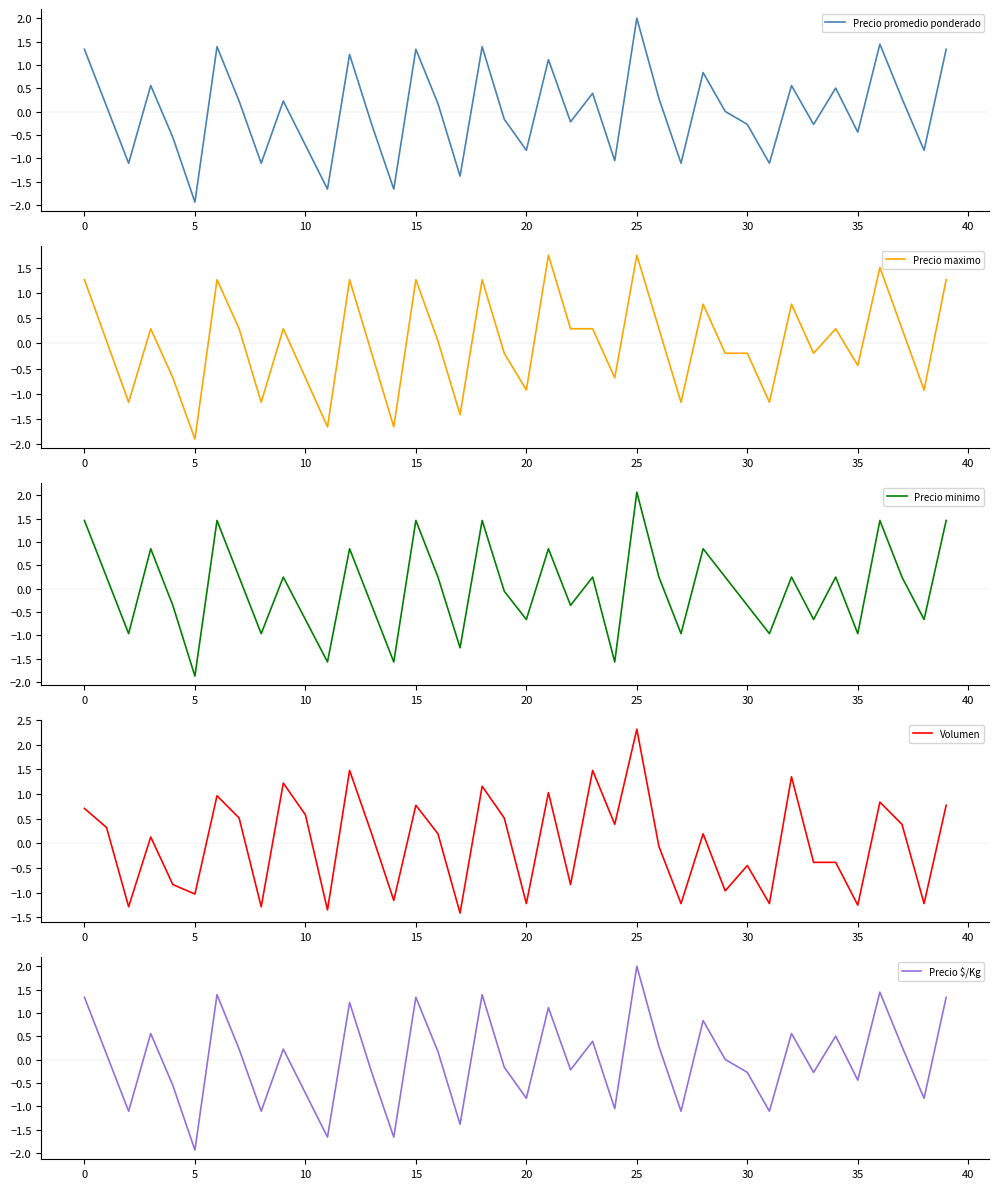

How many negative values does the Volumen series have?

18